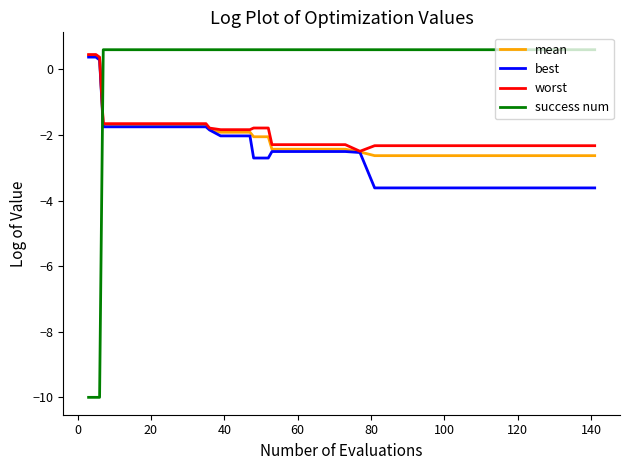

What are all the series names shown in the legend?

mean, best, worst, success num